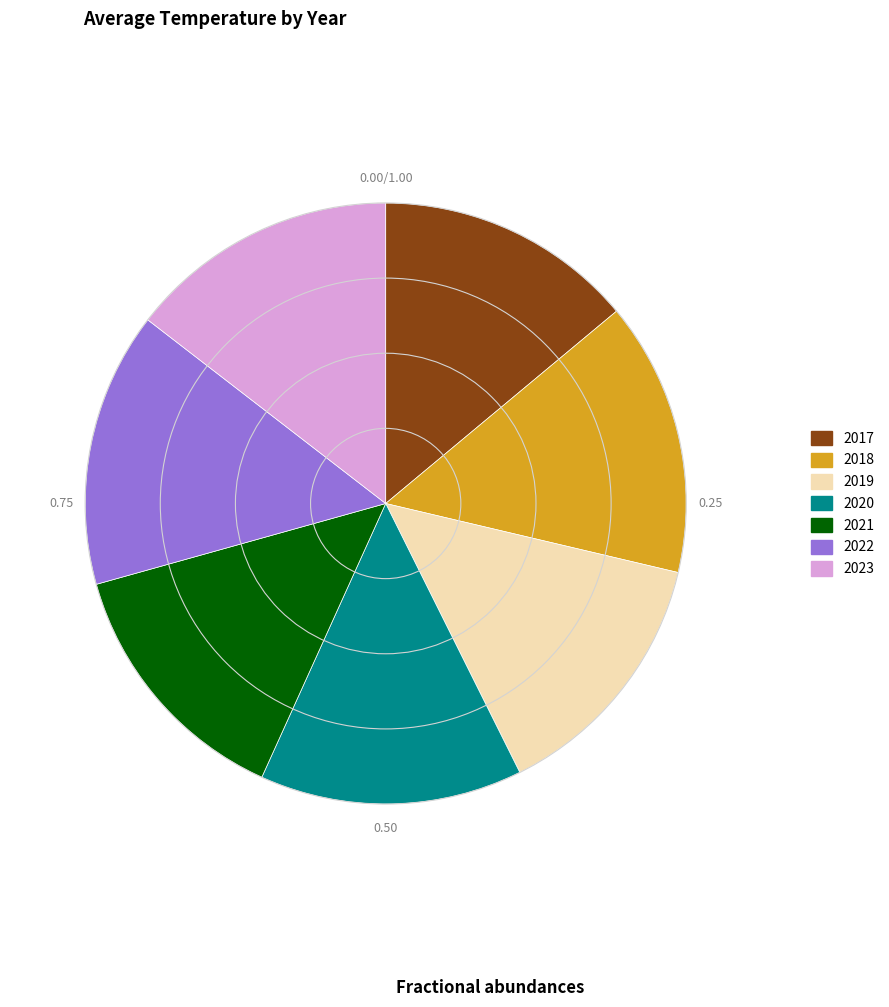

Does 2021 account for over 50% of the chart?

No